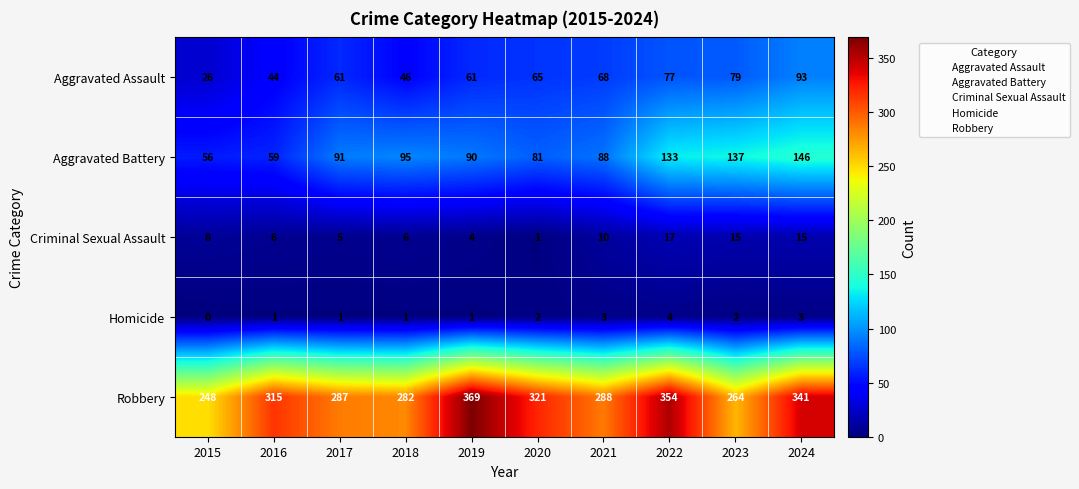

Count the number of categories in the chart.

10